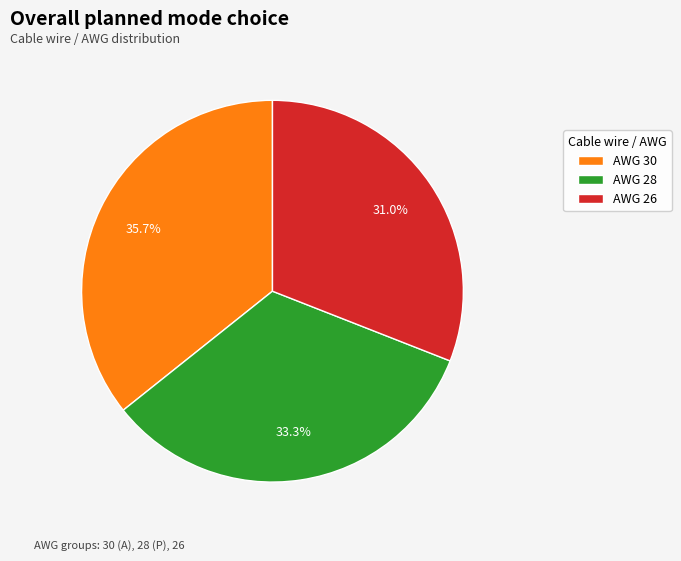

Does any single category account for the majority?

No